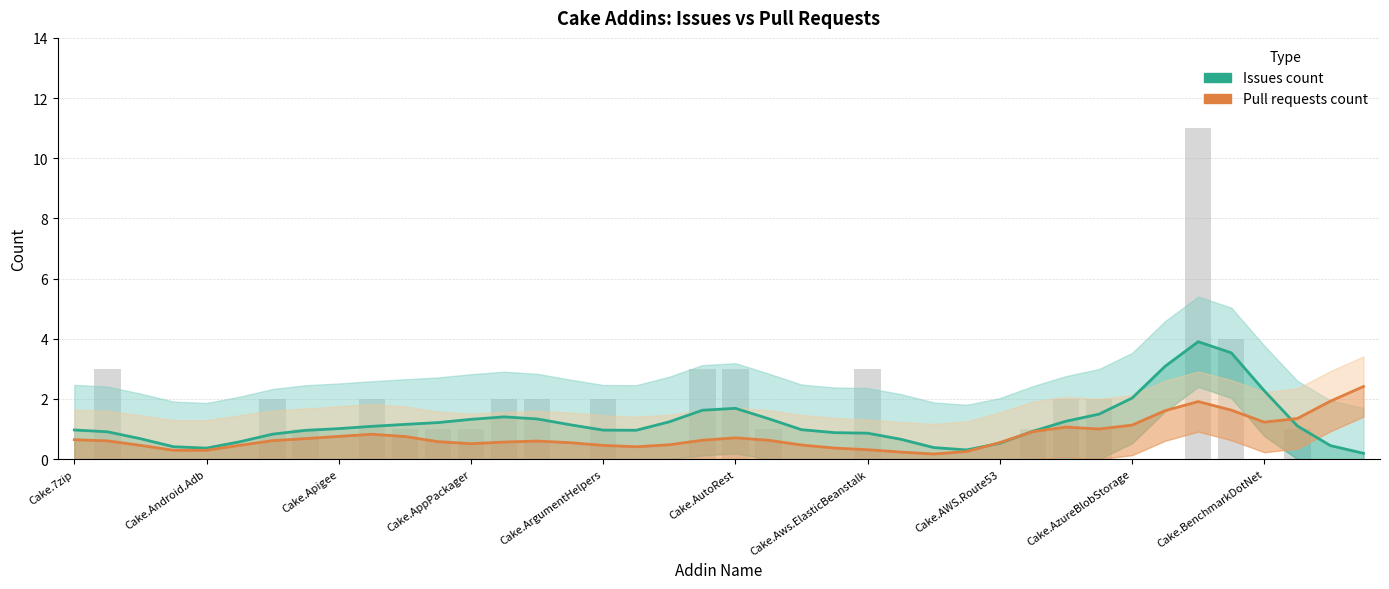

True or false: Pull requests count has a value of 1.9 at 38.

True